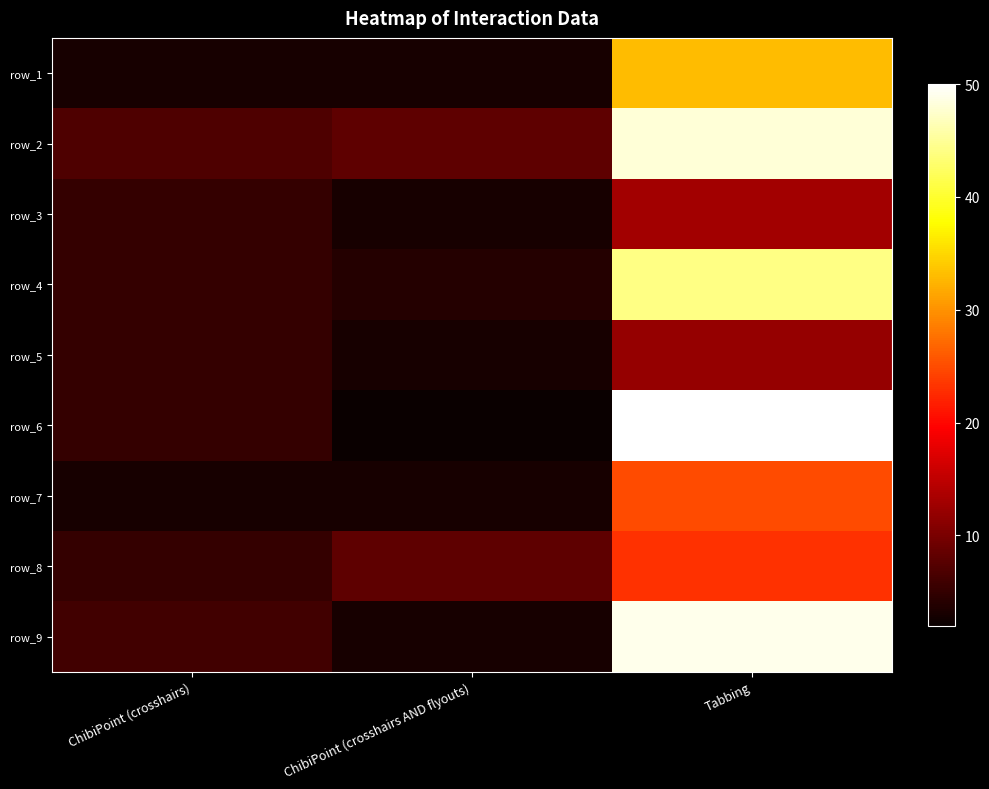

What is the total value across all series at ChibiPoint (crosshairs)?

44